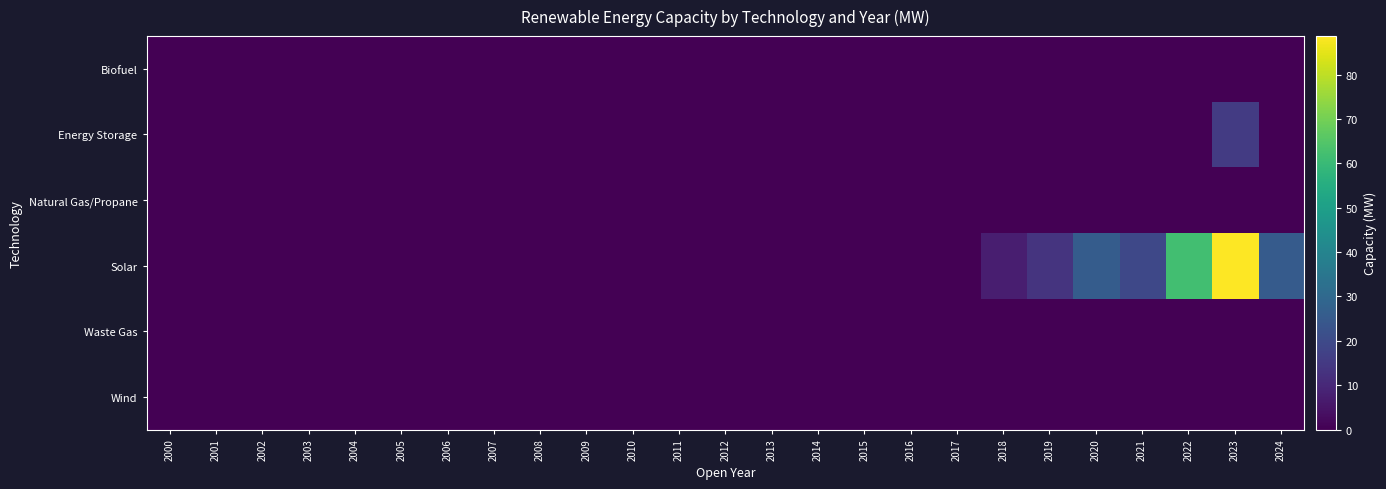

Reading right to left, transcribe all the data shown in this chart.

Biofuel: 2024=0.0	2023=0.0	2022=0.0	2021=0.0	2020=0.0	2019=0.0	2018=0.0	2017=0.0	2016=0.0	2015=0.0	2014=0.0	2013=0.0	2012=0.0	2011=0.0	2010=0.0	2009=0.0	2008=0.0	2007=0.0	2006=0.0	2005=0.0	2004=0.0	2003=0.0	2002=0.0	2001=0.0	2000=0.0
Energy Storage: 2024=0.0	2023=15.4	2022=0.0	2021=0.0	2020=0.0	2019=0.0	2018=0.0	2017=0.0	2016=0.0	2015=0.0	2014=0.0	2013=0.0	2012=0.0	2011=0.0	2010=0.0	2009=0.0	2008=0.0	2007=0.0	2006=0.0	2005=0.0	2004=0.0	2003=0.0	2002=0.0	2001=0.0	2000=0.0
Natural Gas/Propane: 2024=0.0	2023=0.0	2022=0.0	2021=0.0	2020=0.0	2019=0.0	2018=0.0	2017=0.0	2016=0.0	2015=0.0	2014=0.0	2013=0.0	2012=0.0	2011=0.0	2010=0.0	2009=0.0	2008=0.0	2007=0.0	2006=0.0	2005=0.0	2004=0.0	2003=0.0	2002=0.0	2001=0.0	2000=0.0
Solar: 2024=25.5	2023=88.7	2022=61.9	2021=19.4	2020=25.7	2019=13.4	2018=7.6	2017=0.0	2016=0.0	2015=0.0	2014=0.0	2013=0.0	2012=0.0	2011=0.0	2010=0.0	2009=0.0	2008=0.0	2007=0.0	2006=0.0	2005=0.0	2004=0.0	2003=0.0	2002=0.0	2001=0.0	2000=0.0
Waste Gas: 2024=0.0	2023=0.0	2022=0.0	2021=0.0	2020=0.0	2019=0.0	2018=0.0	2017=0.0	2016=0.0	2015=0.0	2014=0.0	2013=0.0	2012=0.0	2011=0.0	2010=0.0	2009=0.0	2008=0.0	2007=0.0	2006=0.0	2005=0.0	2004=0.0	2003=0.0	2002=0.0	2001=0.0	2000=0.0
Wind: 2024=0.0	2023=0.0	2022=0.0	2021=0.0	2020=0.0	2019=0.0	2018=0.0	2017=0.0	2016=0.0	2015=0.0	2014=0.0	2013=0.0	2012=0.0	2011=0.0	2010=0.0	2009=0.0	2008=0.0	2007=0.0	2006=0.0	2005=0.0	2004=0.0	2003=0.0	2002=0.0	2001=0.0	2000=0.0